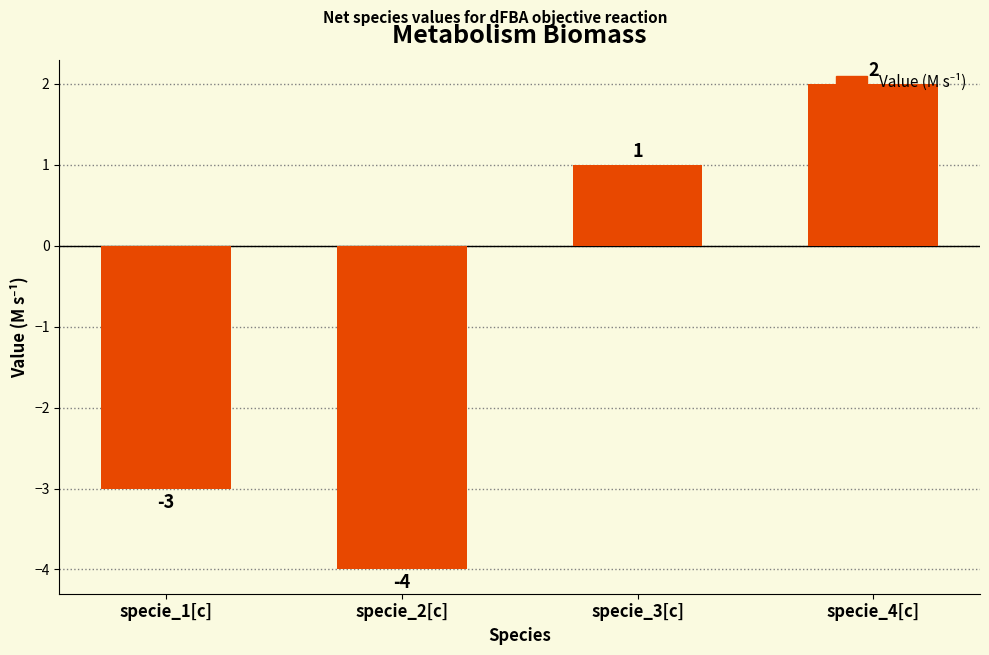

Does the chart contain any negative values?

Yes